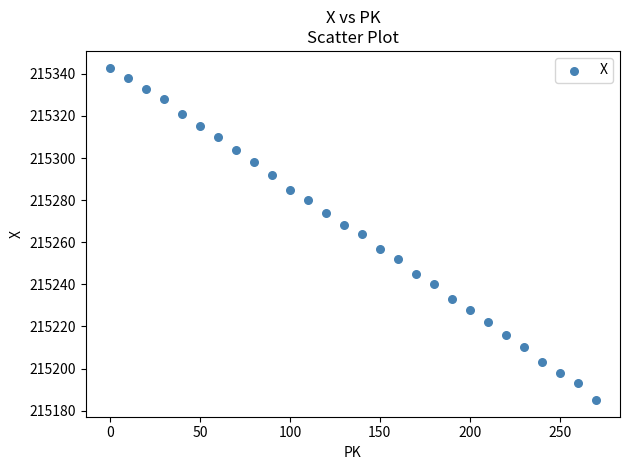

What is the range of X values (max minus min)?

270